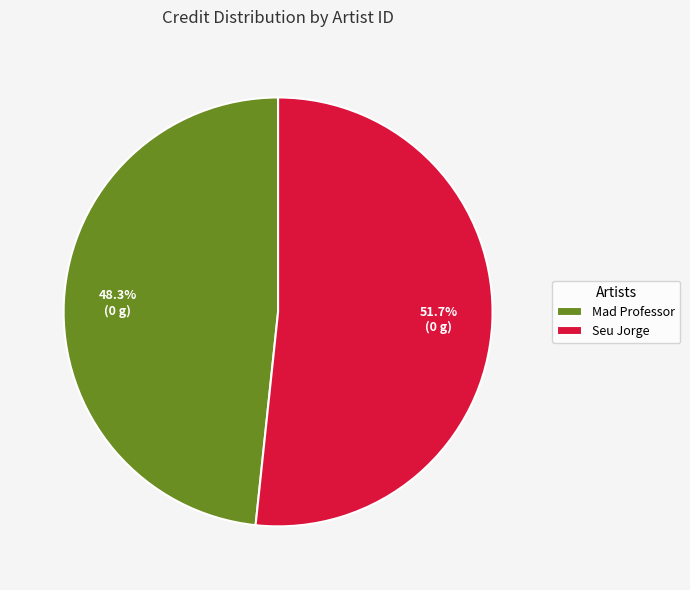

To the nearest percent, what is the difference between the largest and smallest slice percentages?

3%